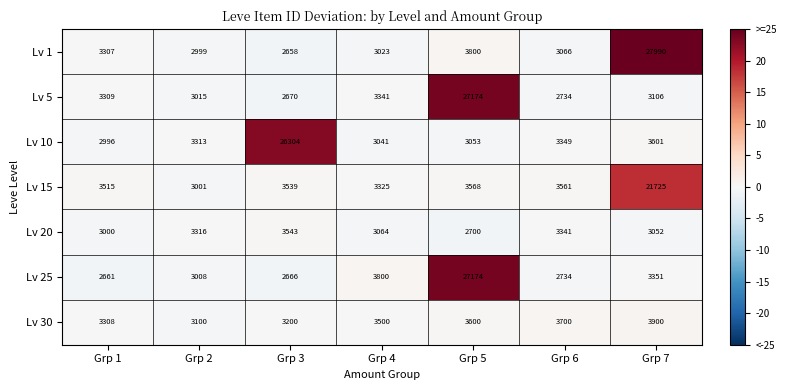

True or false: Lv 1 has a value of 27990 at Grp 7.

True